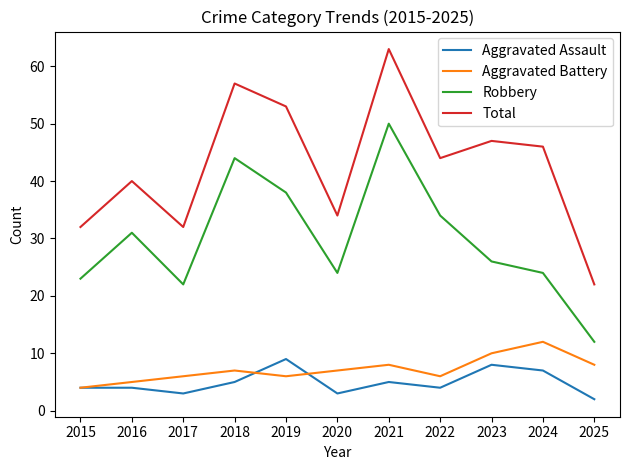

What is the difference between the Robbery values at 2022 and 2015?

11